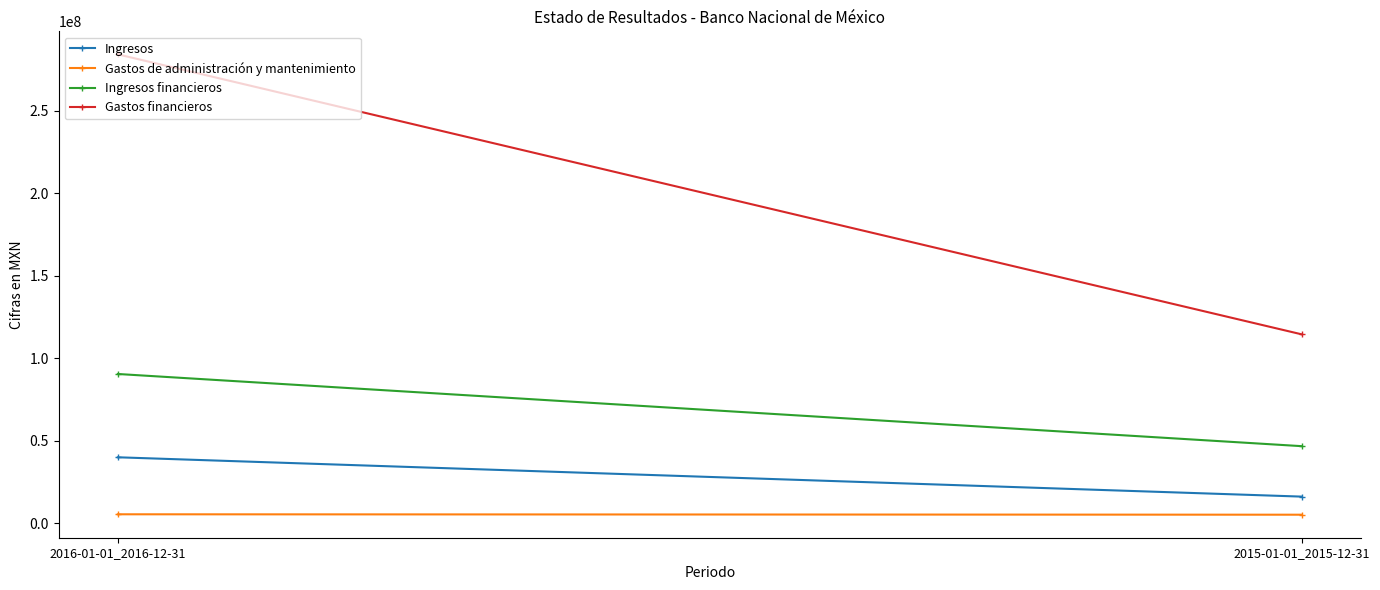

What is the maximum value for Ingresos?

39838000